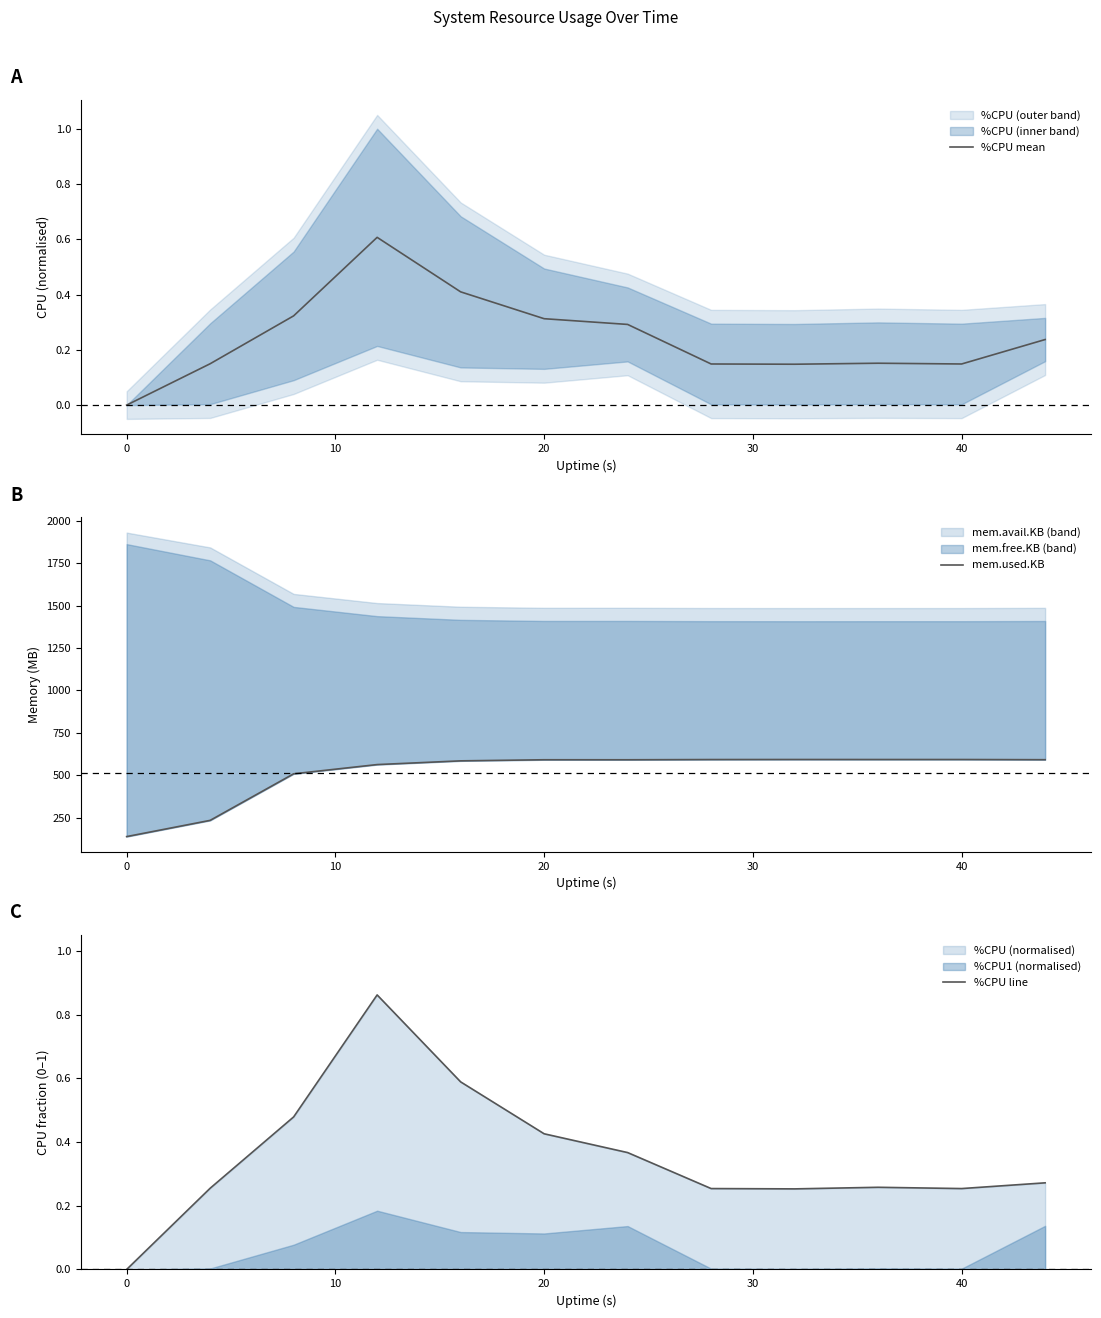

What is the highest value of the %CPU mean series?

0.6